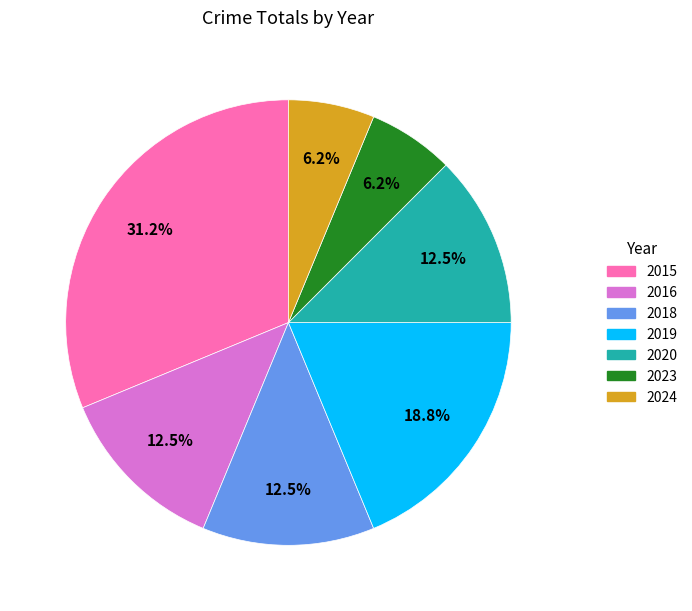

Do 2015 and 2020 together represent more than half of the pie?

No